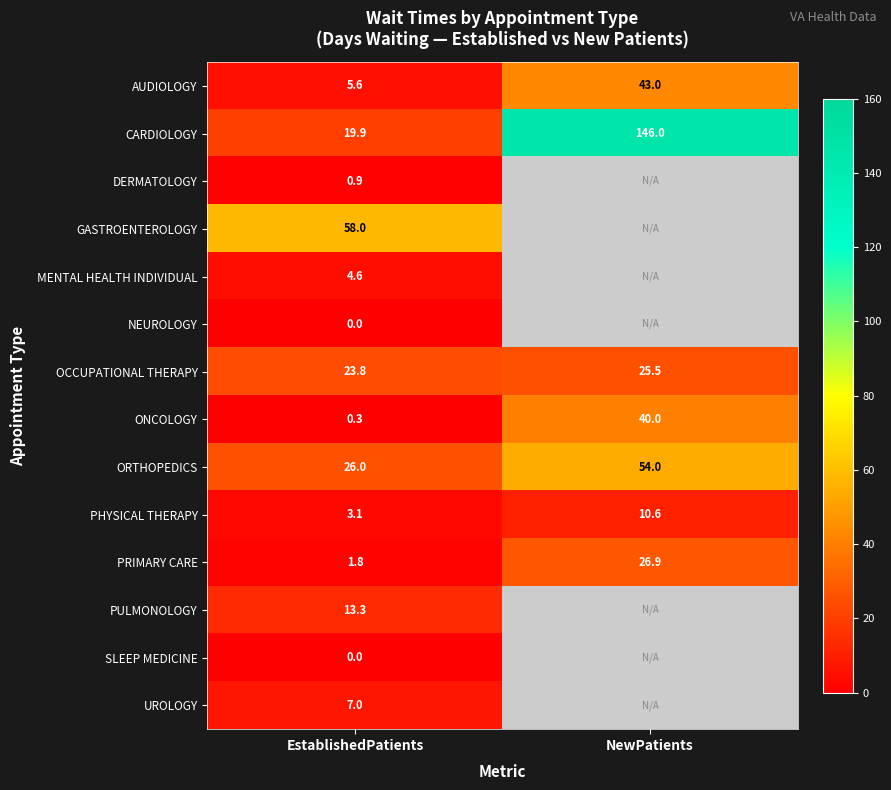

List the labels in order of ONCOLOGY value, smallest first.

EstablishedPatients, NewPatients